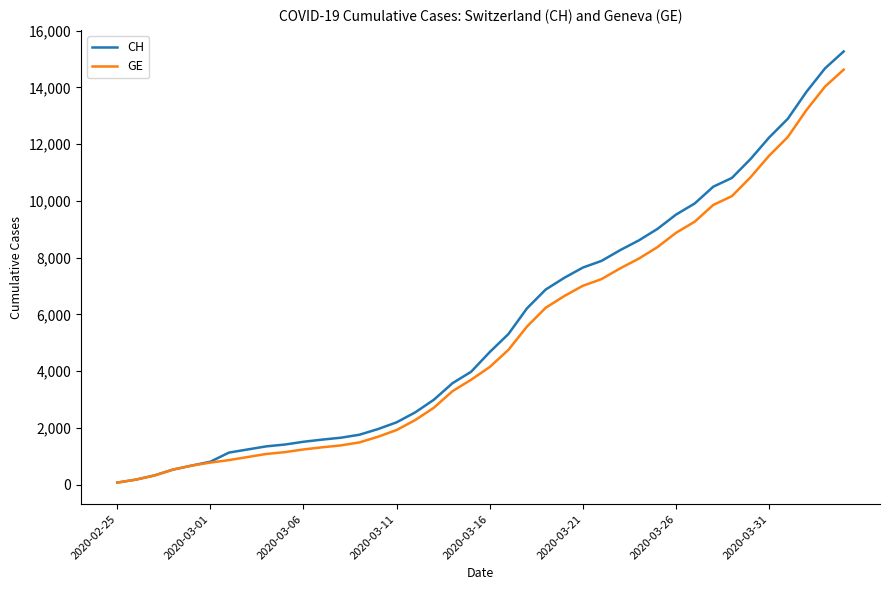

Is this an area chart (filled region under the line)?

No